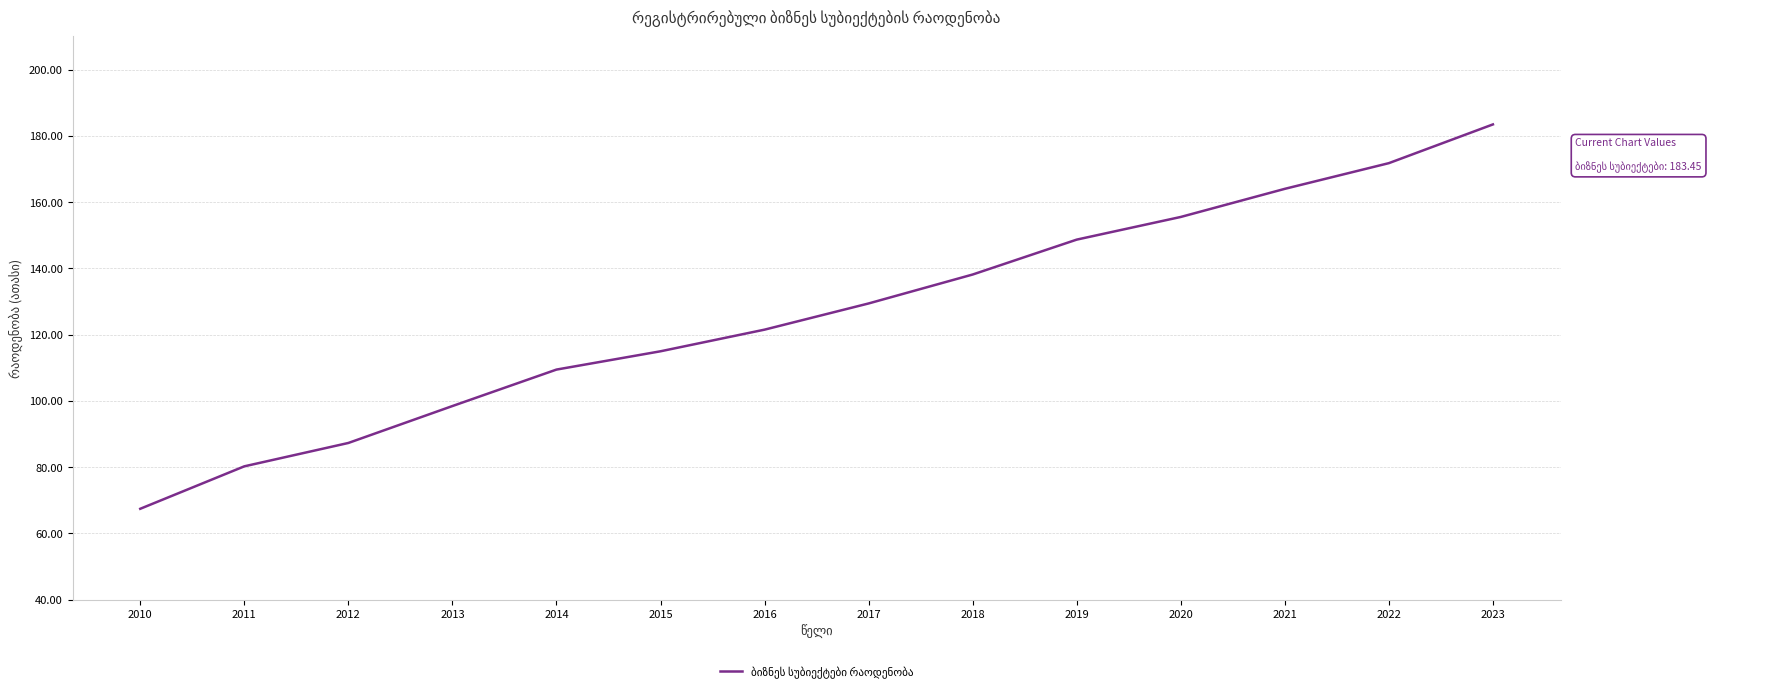

At which category does the chart reach its minimum across all series?

2010